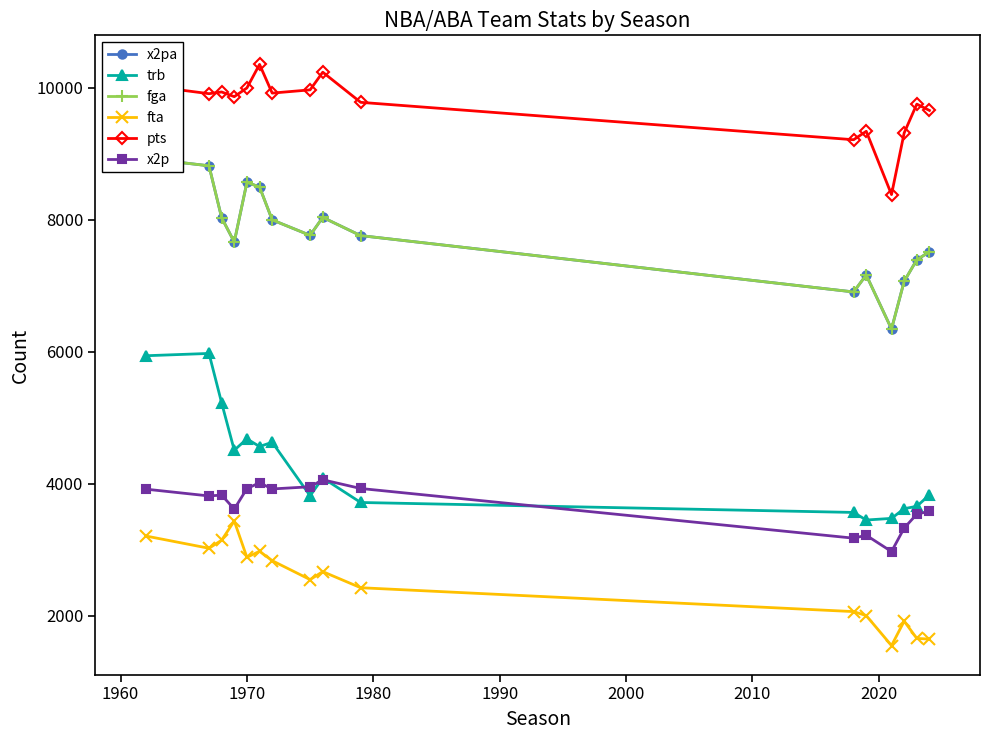

What is the difference between the maximum and second lowest values in the x2pa series?

2023